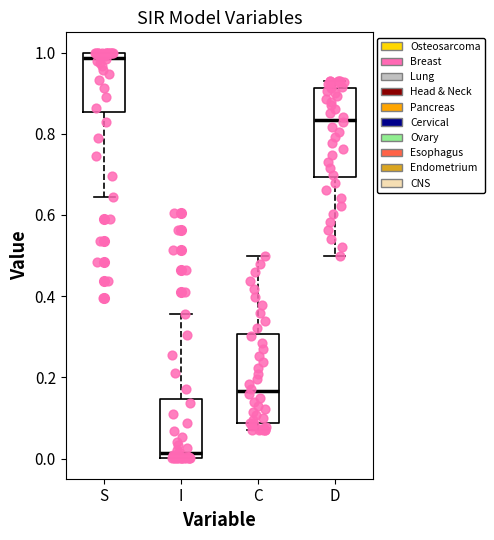

Where does the upper whisker of the box for I end on the y-axis? The values are not printed on the chart, so give them approximately, as read against the axis.

0.36